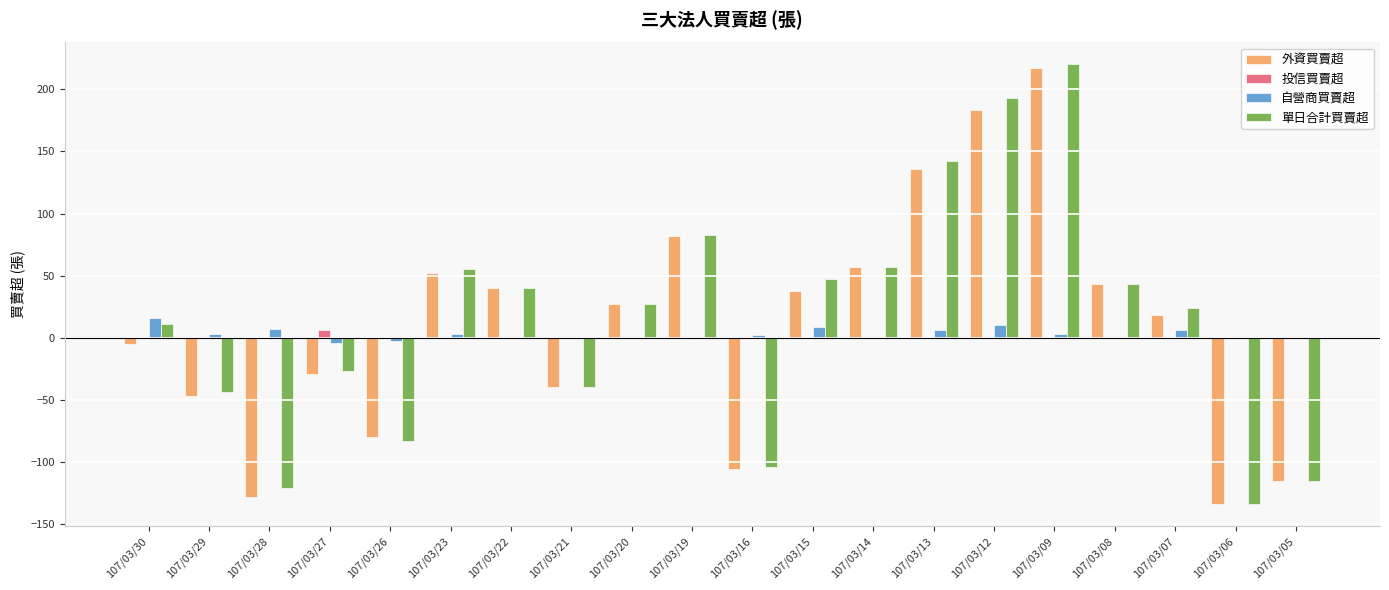

How many groups of bars are there?

20